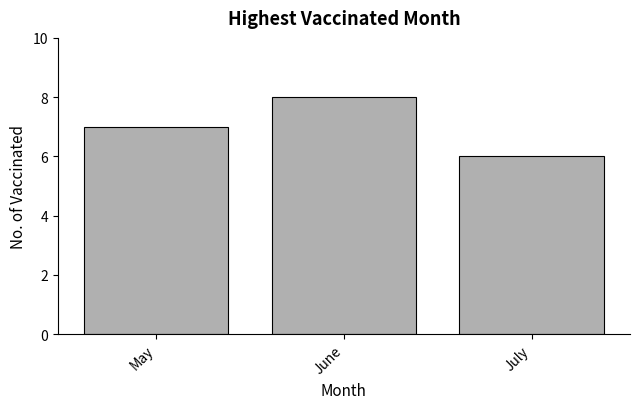

Rank the categories by value from lowest to highest.

July, May, June